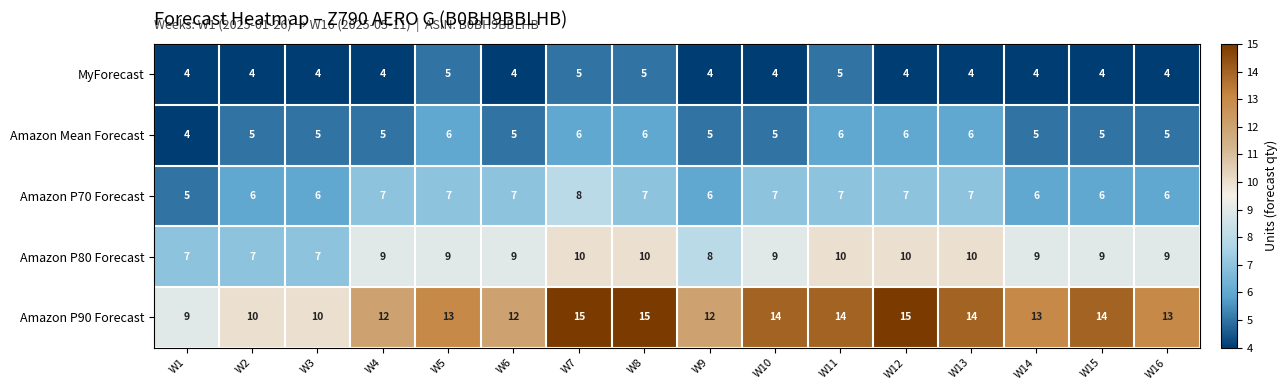

What is the total value across all series at W2?

32